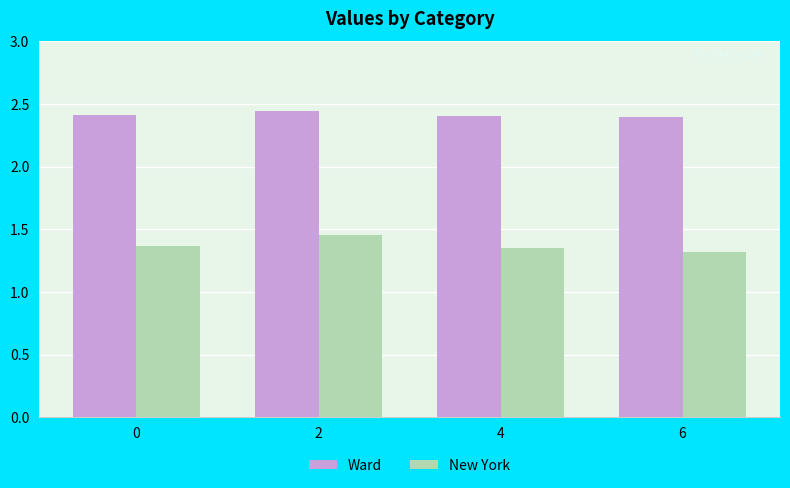

What is the sum of the Ward values at 6 and 4?

4.8